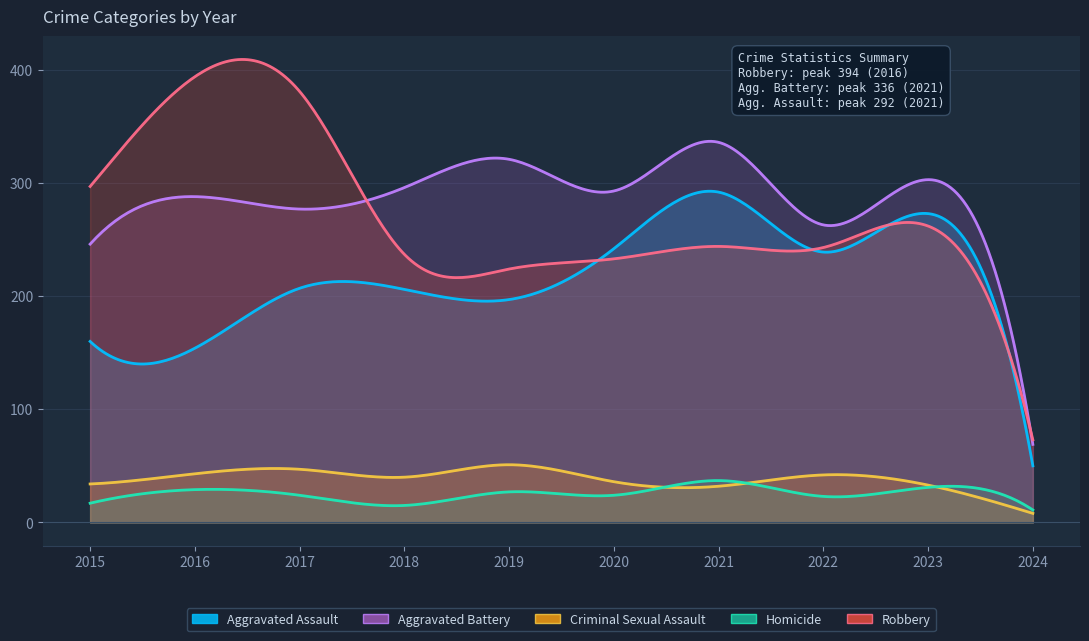

What is the maximum value shown in the chart?

394